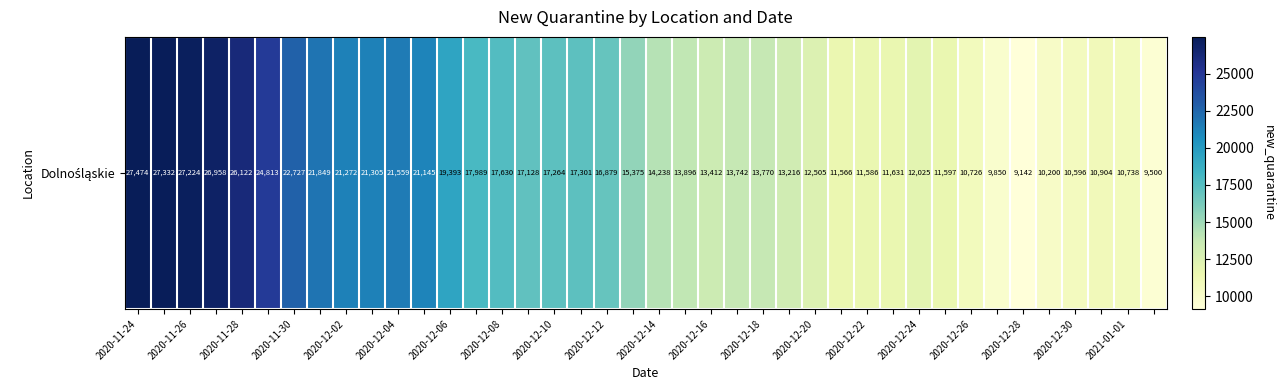

The chart shows a value of 26038 at 2020-12-08. True or false?

False